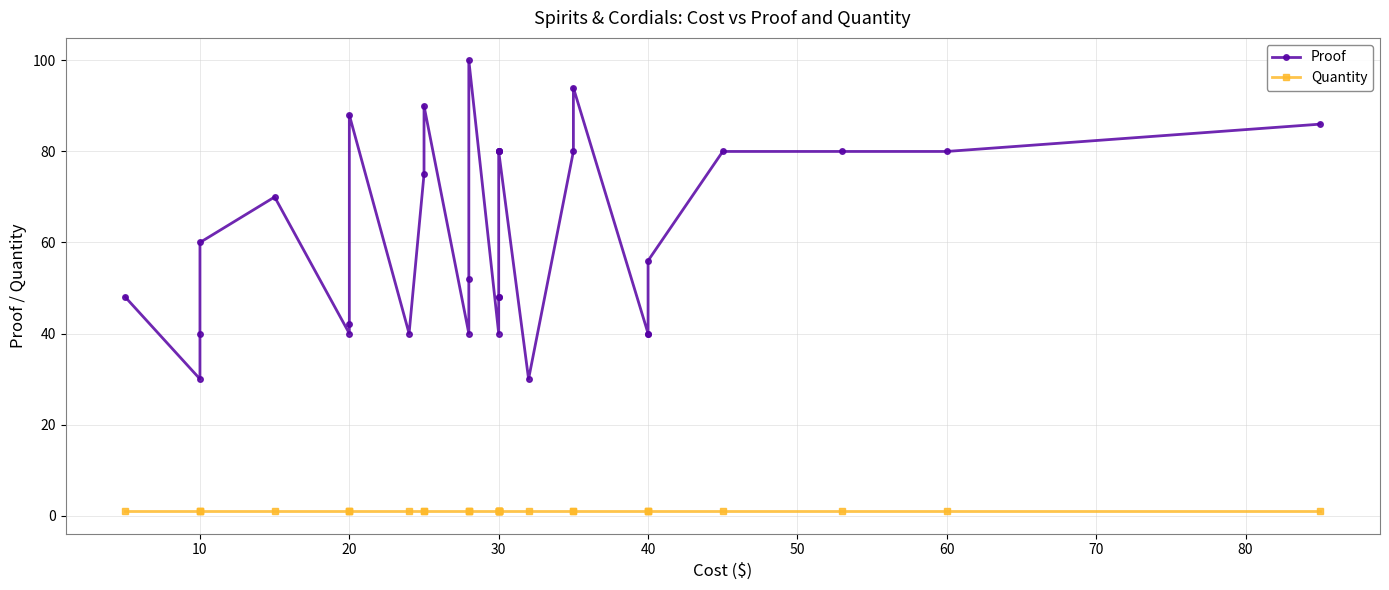

What is the total value across all series at 30?

41